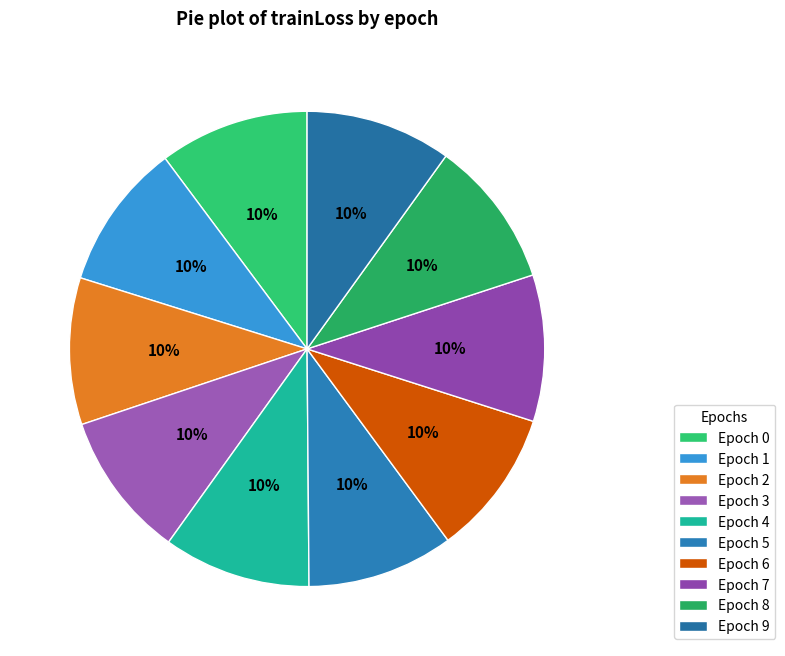

Count the number of slices in the pie.

10